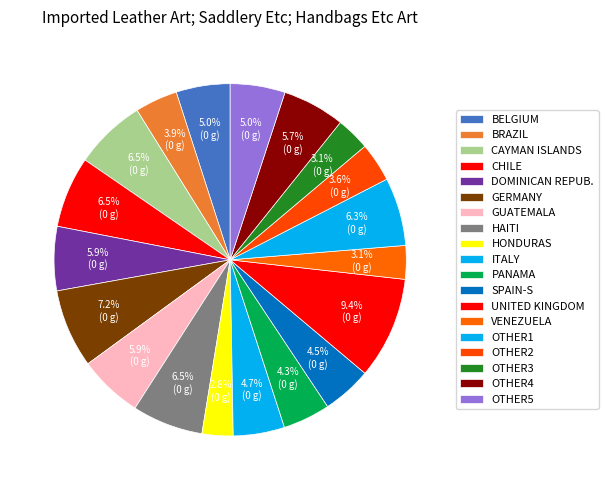

Count the number of slices in the pie.

19